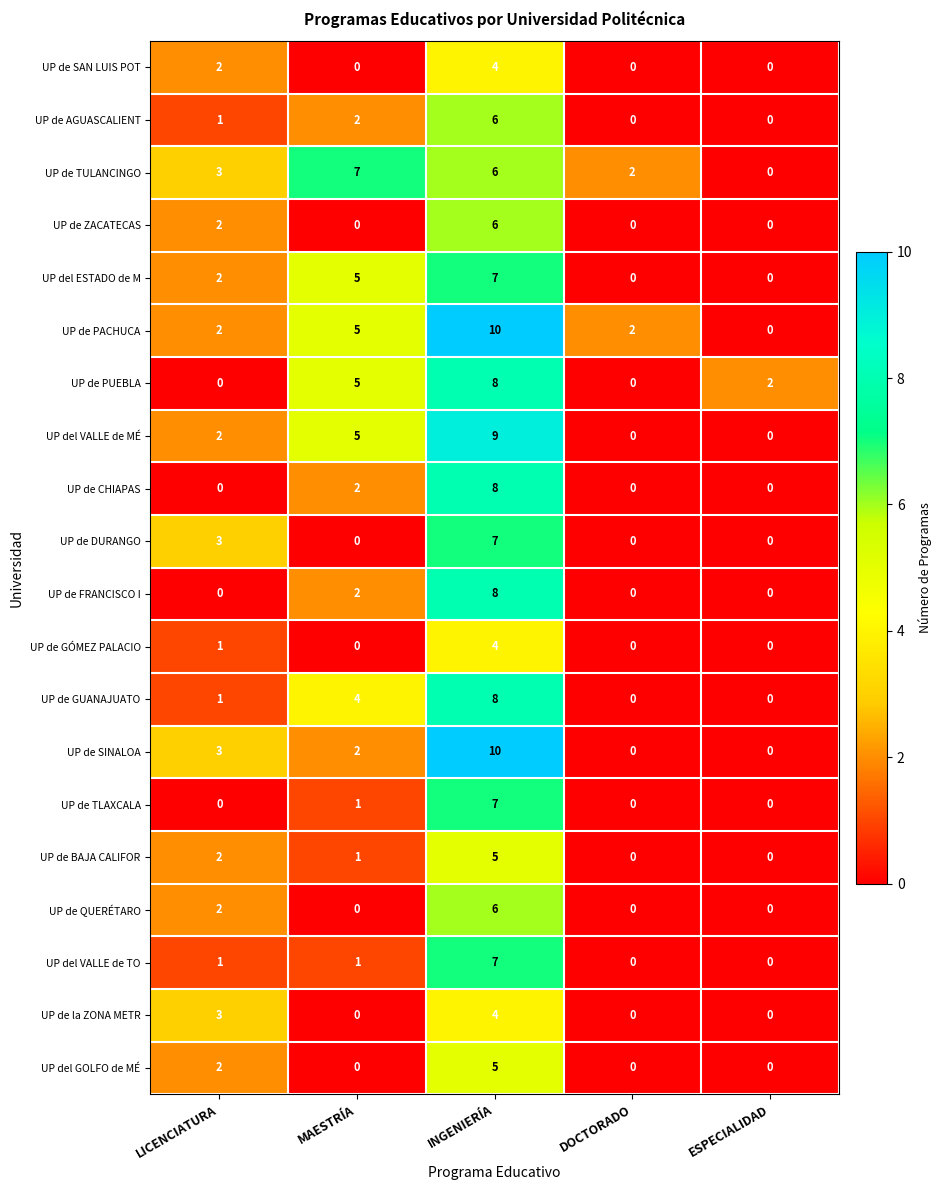

What is the difference between the UP de GUANAJUATO values at LICENCIATURA and INGENIERÍA?

7